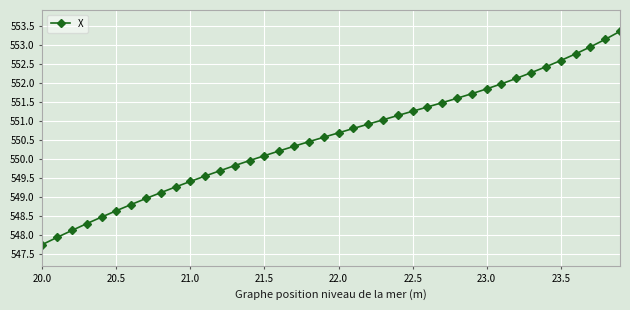

How many lines are shown in the chart?

1